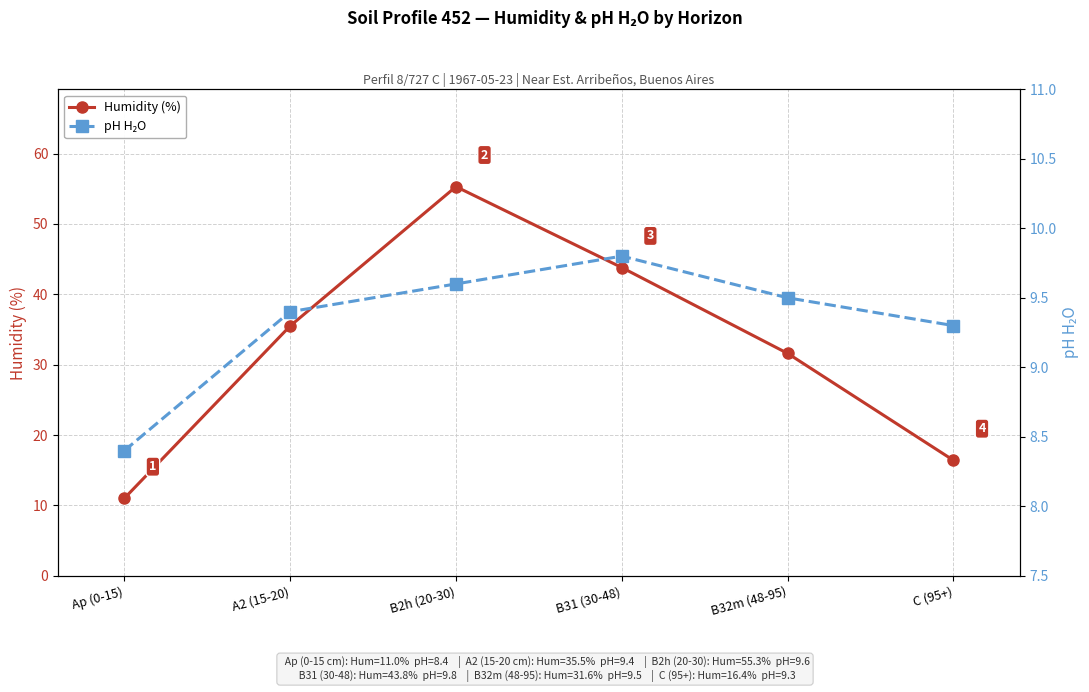

What are all the series names shown in the legend?

Humidity (%), pH H₂O